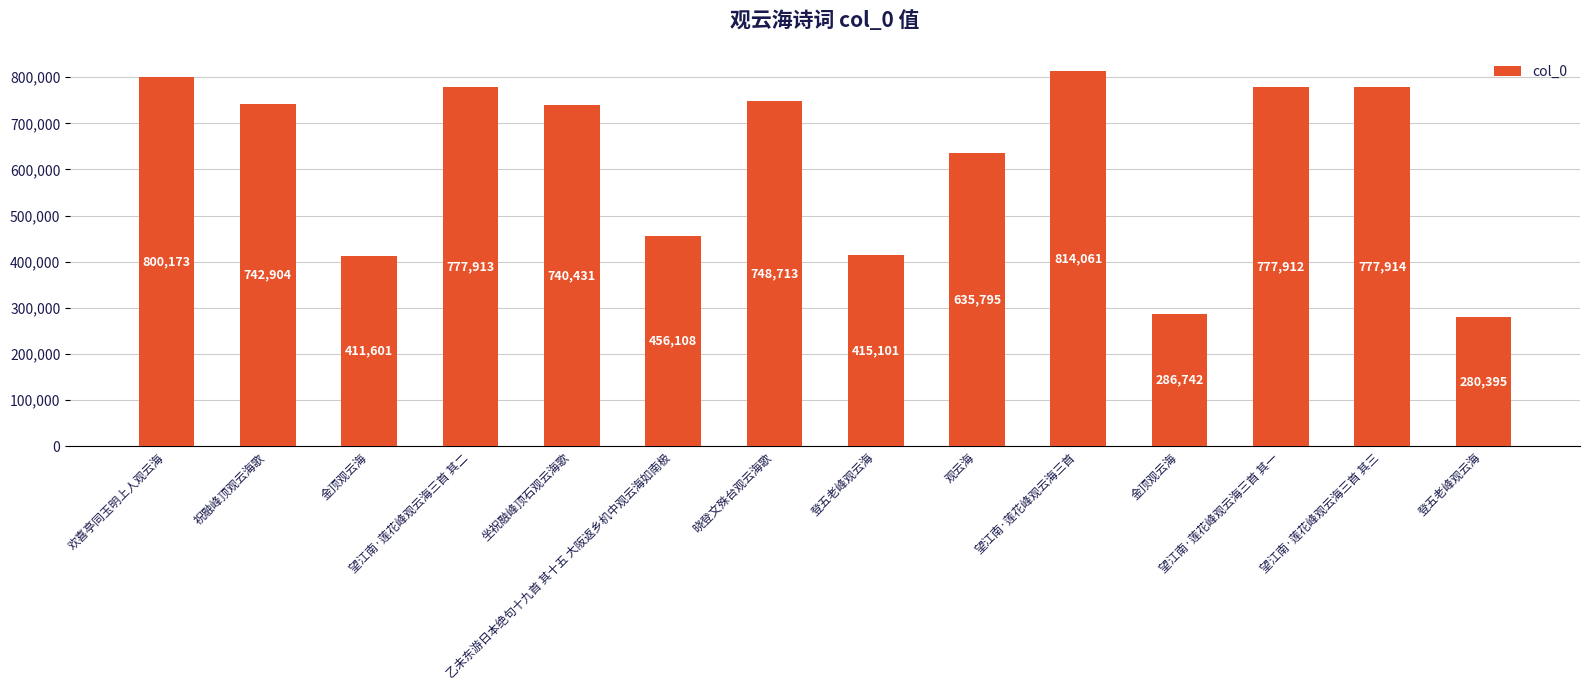

How many data points are less than 742904?

7